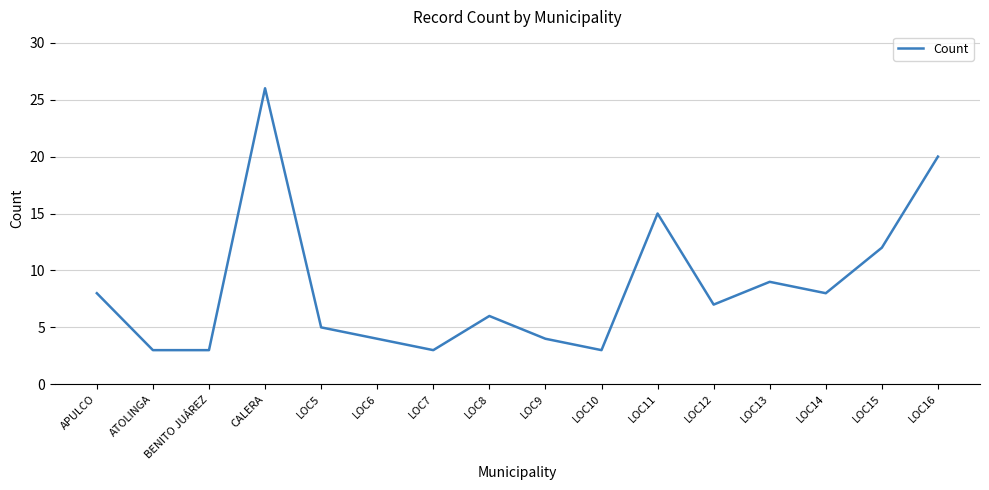

How many interior local peaks (higher than both neighbors) does the data have?

4